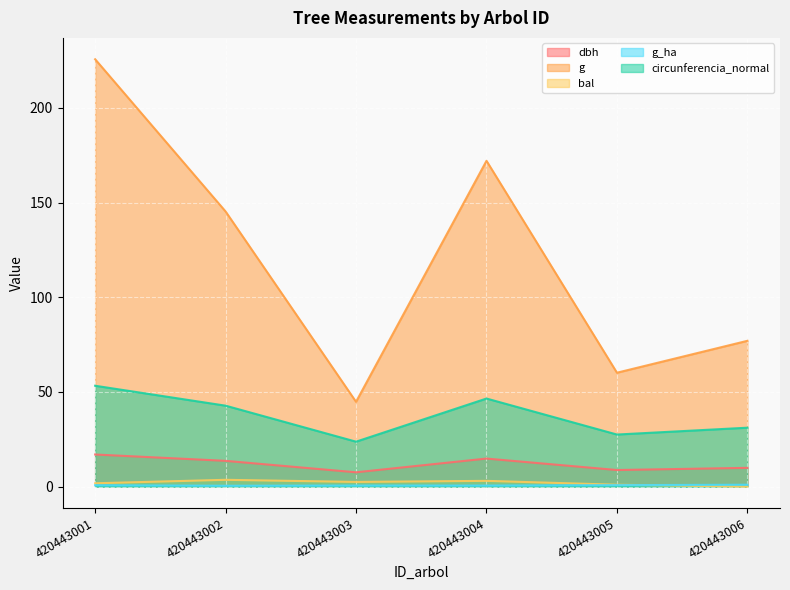

How many distinct data groups are displayed?

5